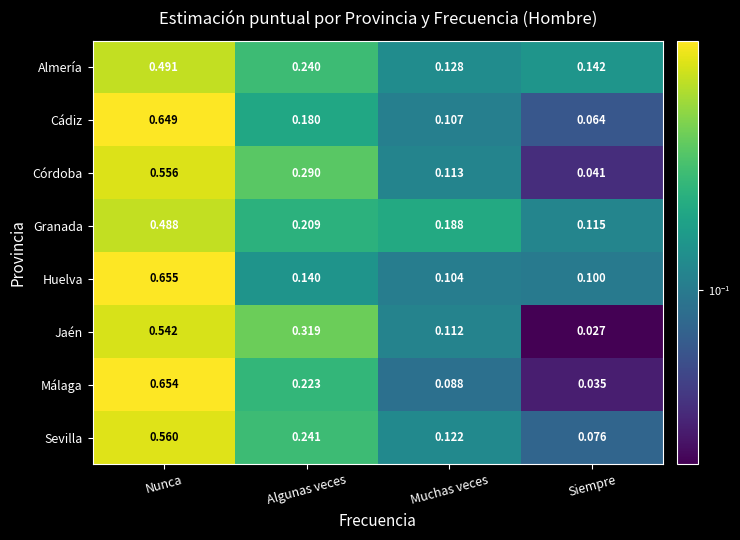

Which series has the largest range (max minus min)?

Málaga